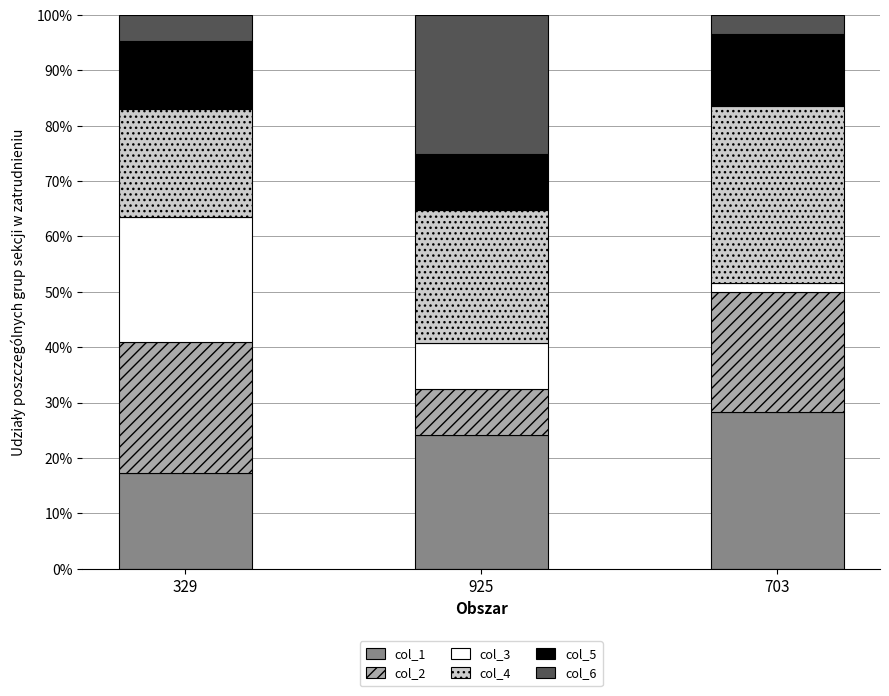

What are all the series names shown in the legend?

col_1, col_2, col_3, col_4, col_5, col_6